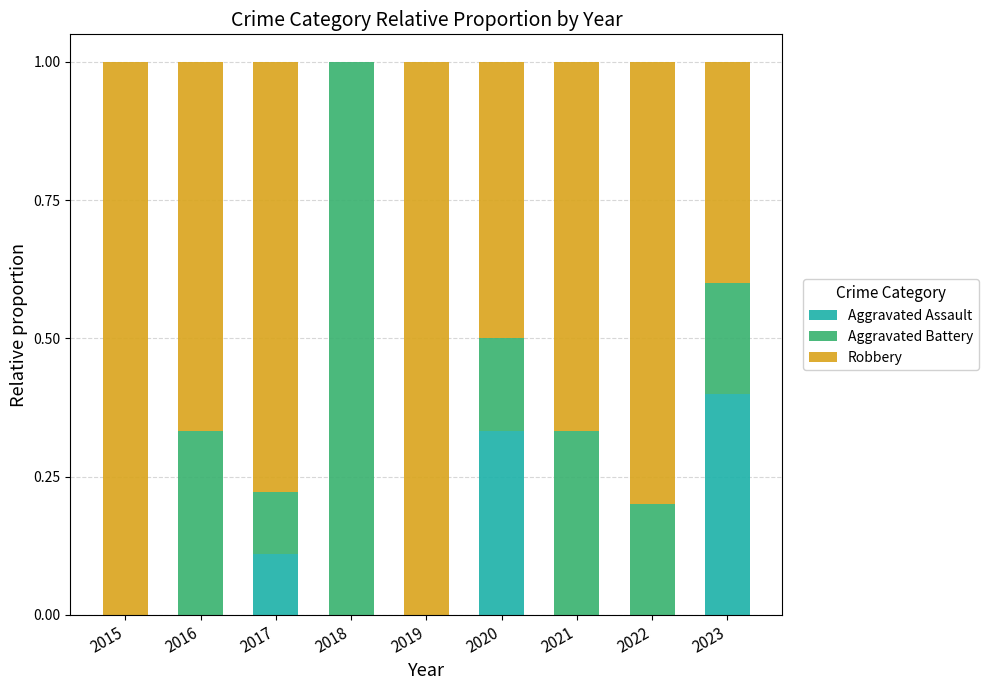

The value of Aggravated Assault at 2016 is 0.0. True or false?

True